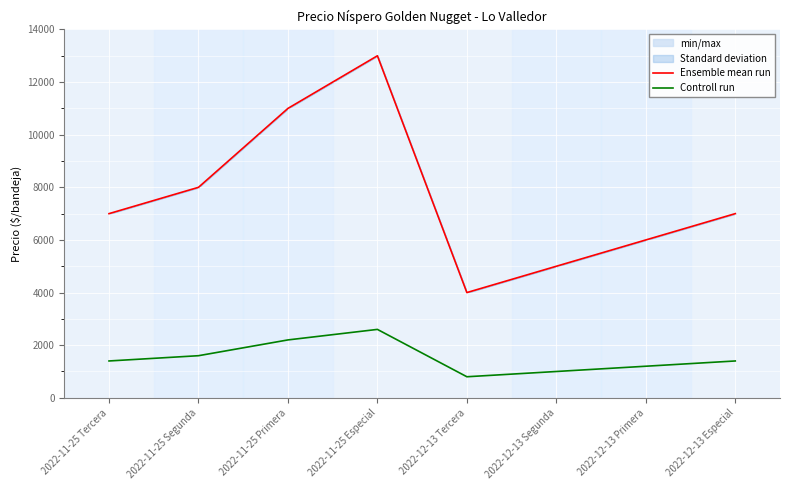

Which series has the widest spread of values?

Ensemble mean run